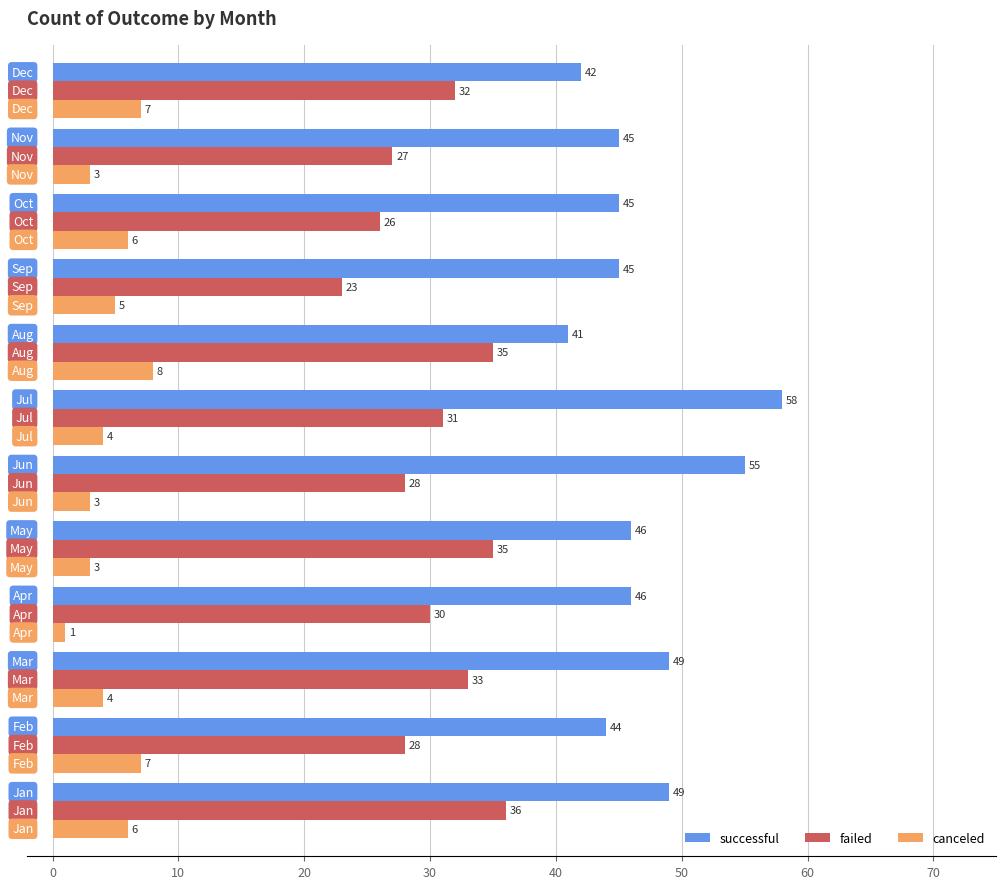

Which series has the widest spread of values?

successful